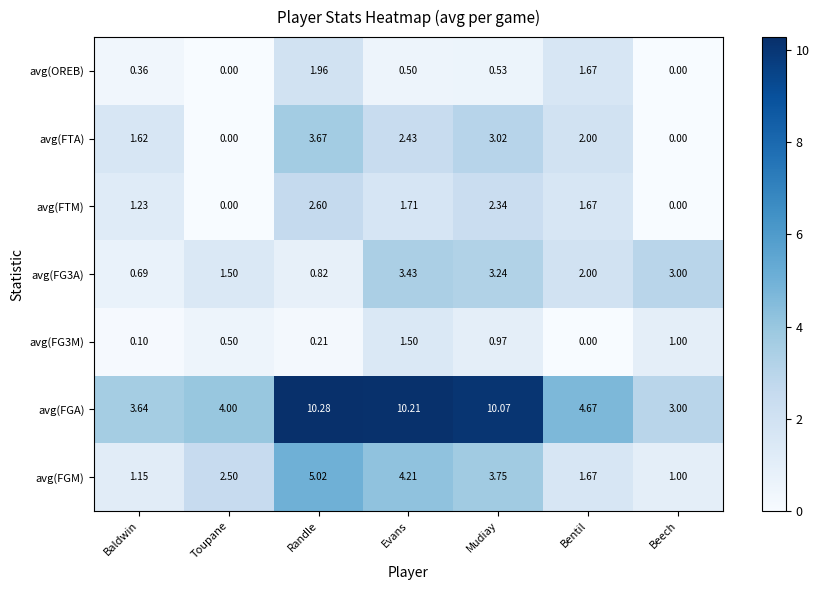

At which label does avg(FTA) first exceed 2?

Randle